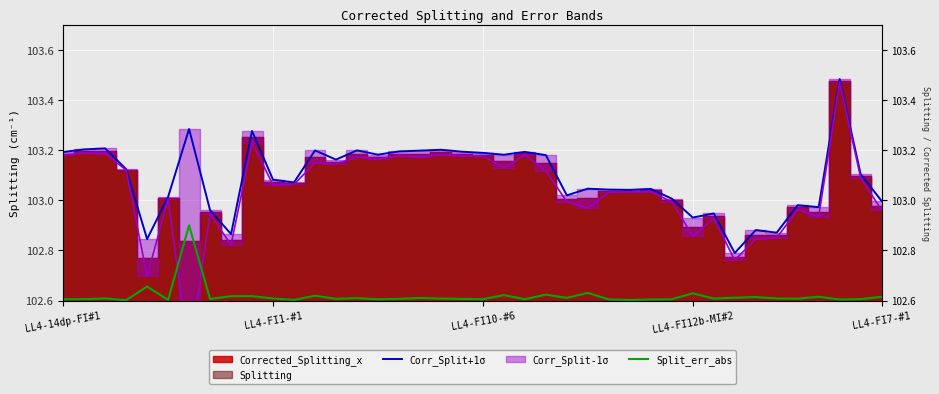

What is the label of the 29th point from the right?

11